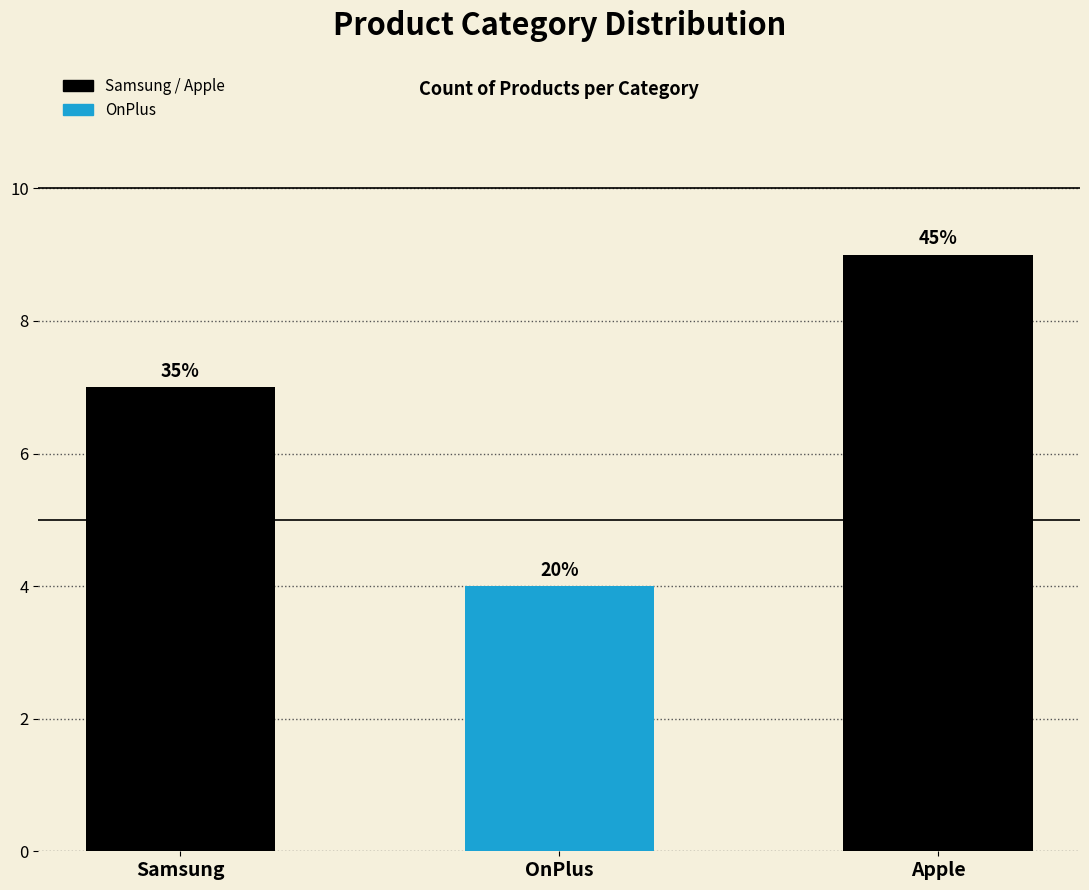

Between Apple and OnPlus, which is larger?

Apple